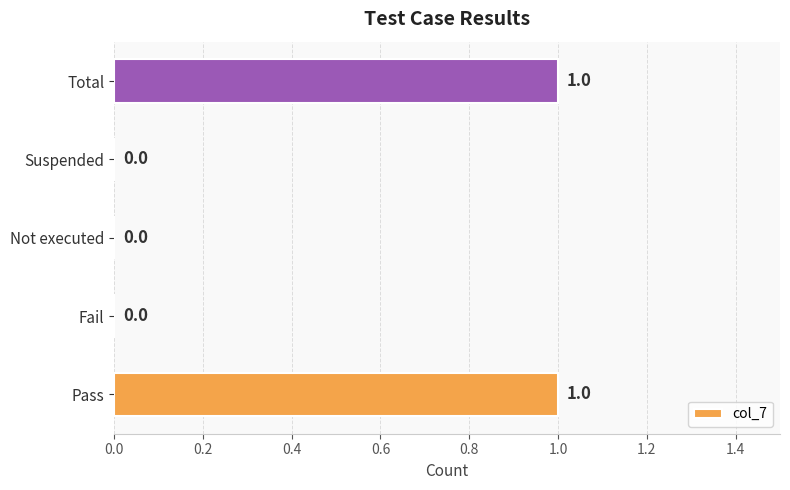

The chart shows a value of 1 at Pass. True or false?

True